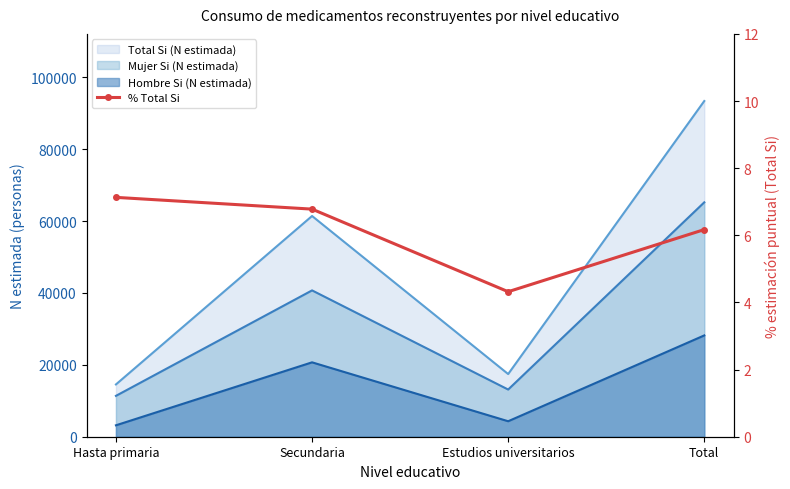

True or false: the data shows 12.1 at Hasta primaria.

False